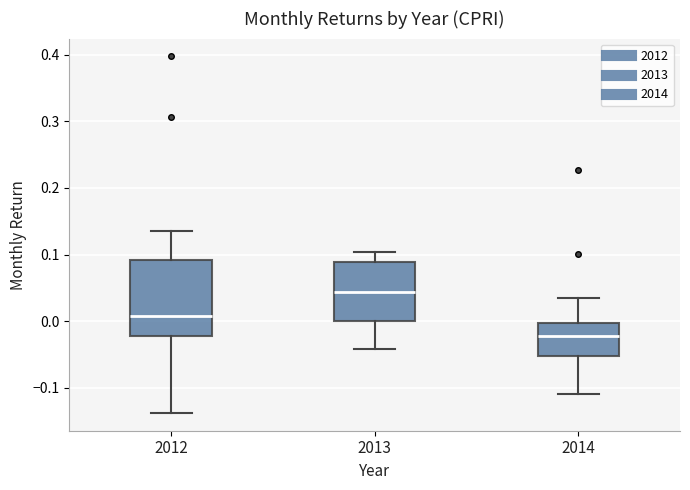

Which box is the tallest, from its lower edge to its upper edge?

2012